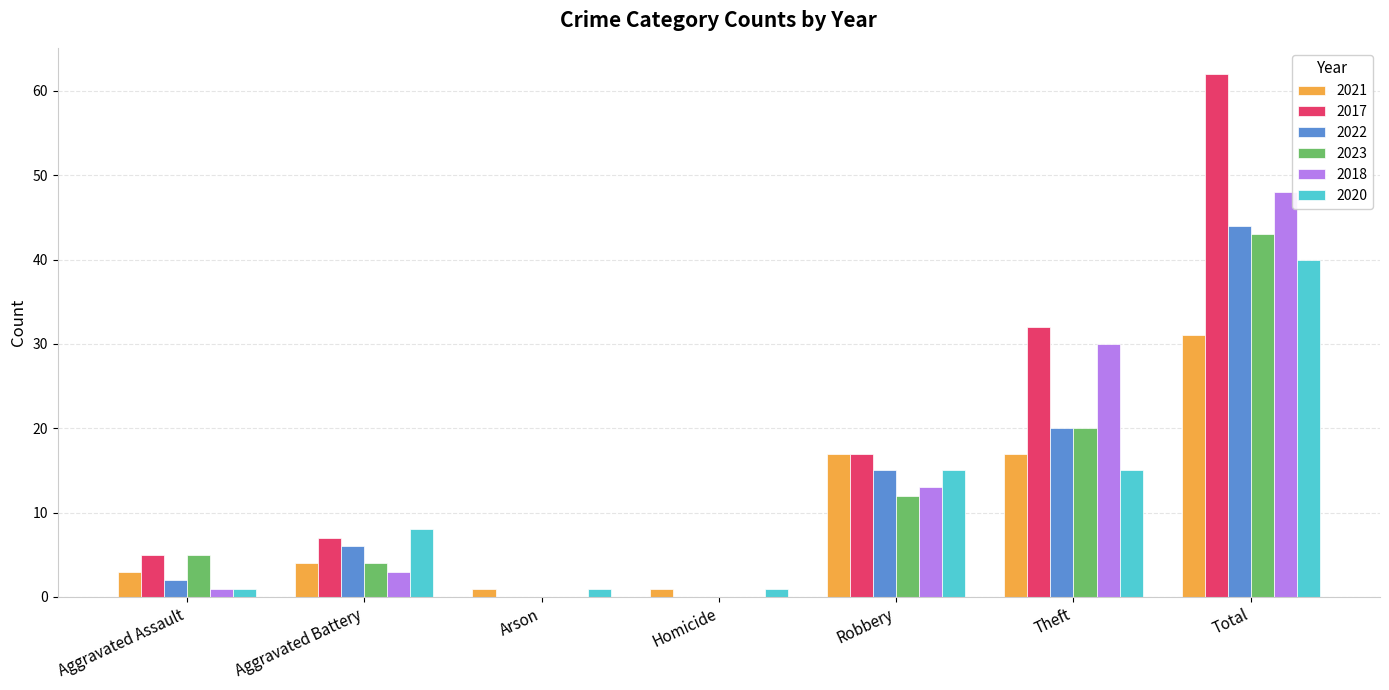

Which series changed the most between Robbery and Theft?

2018